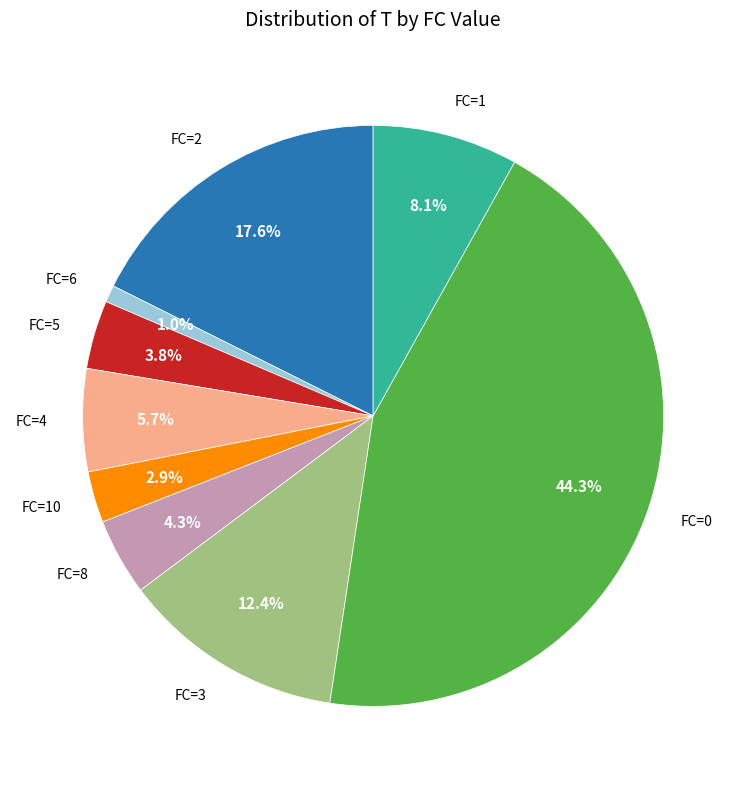

What percentage do FC=1 and FC=4 together represent?

13.8%